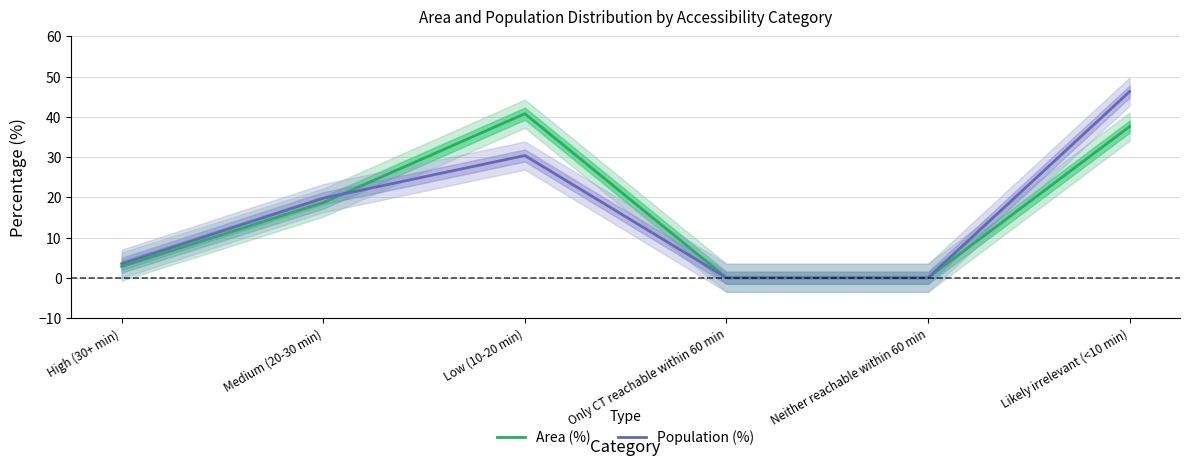

Reading left to right, transcribe all the data shown in this chart.

Area (%): 2.8	18.7	40.8	0.0	0.0	37.6
Population (%): 3.5	19.8	30.4	0.0	0.0	46.3